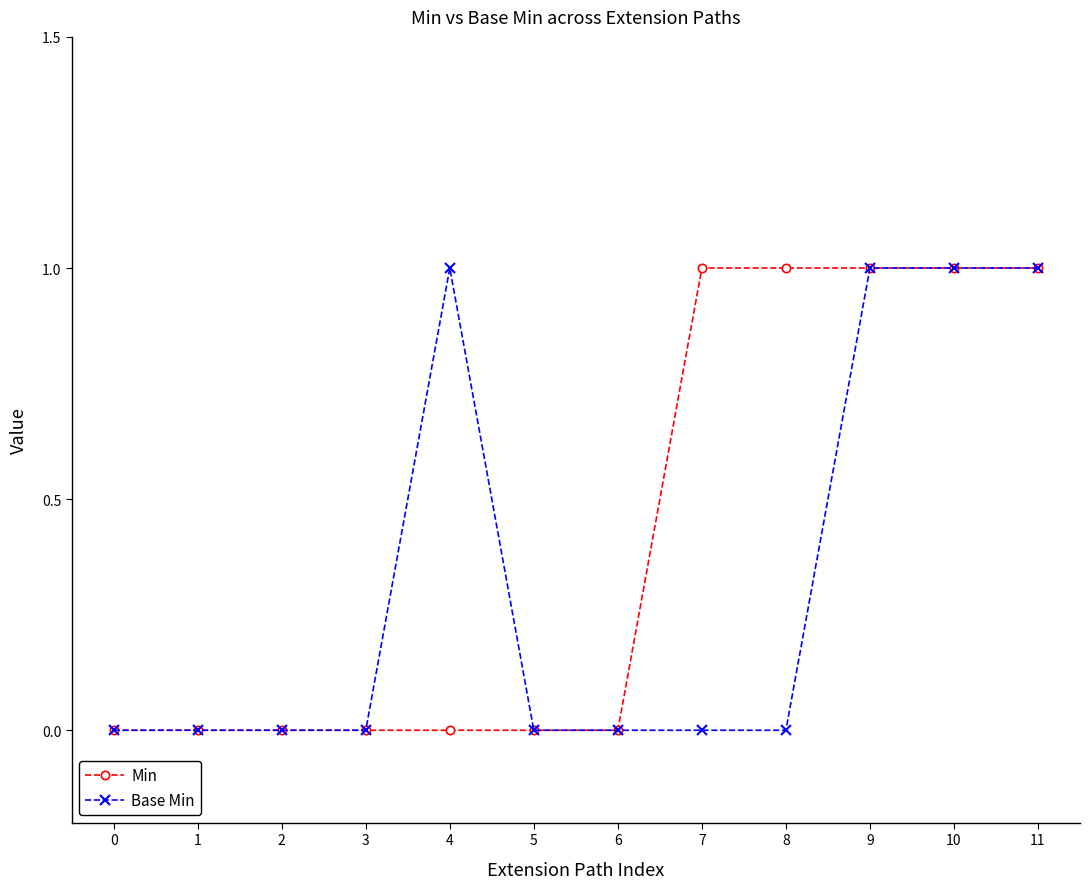

List the series in order of their overall mean, lowest first.

Base Min, Min